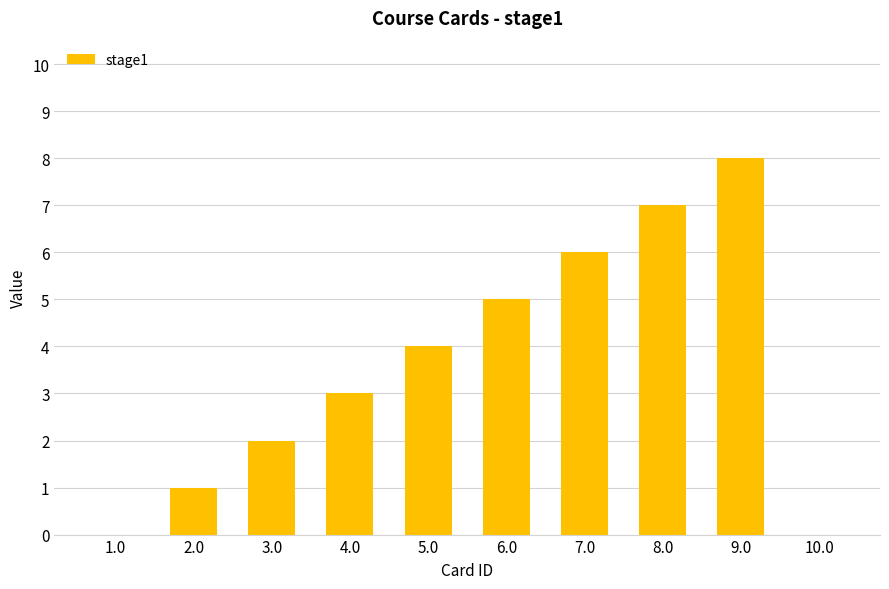

What value does the data have at 9.0?

8